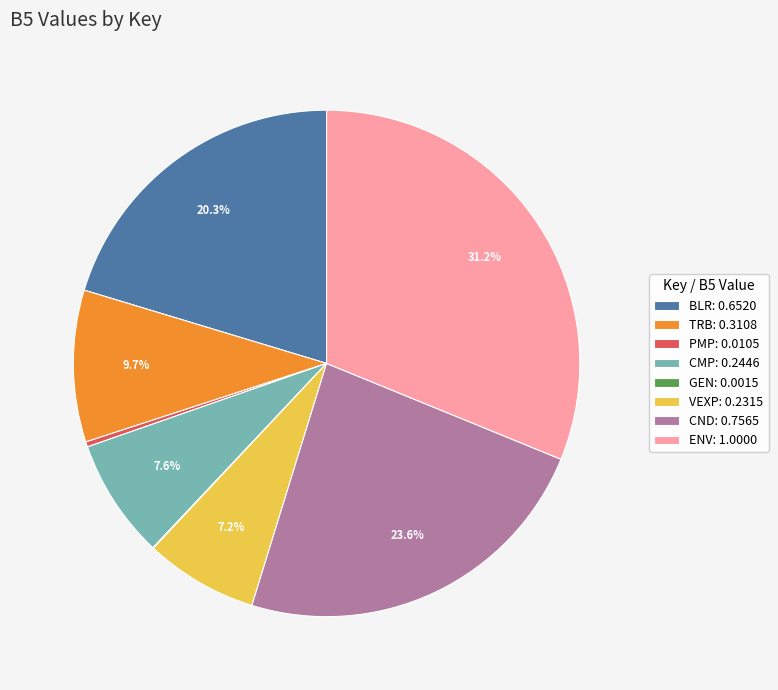

Does CMP: 0.2446 account for over 50% of the chart?

No